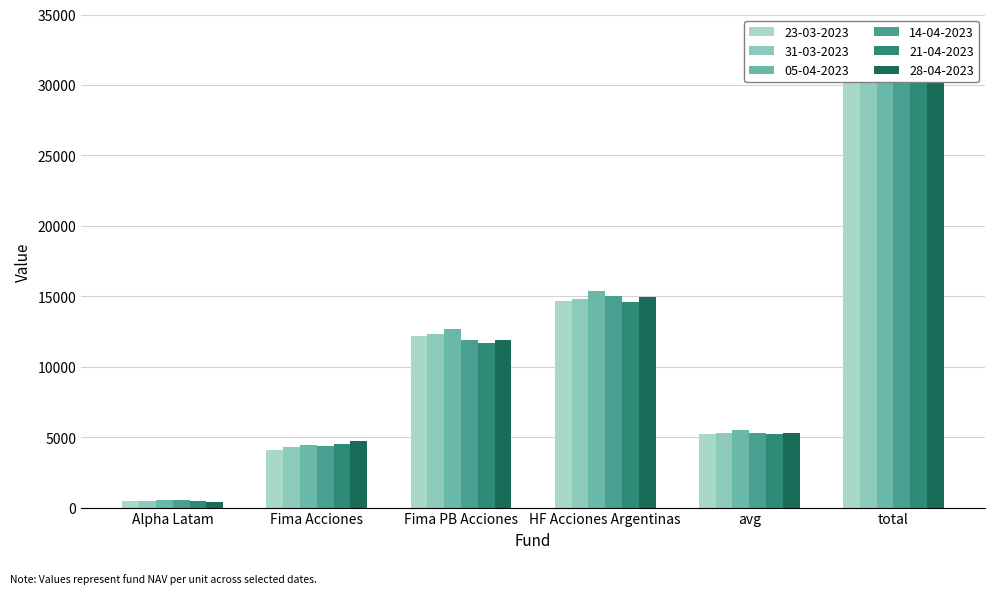

What are all the series names shown in the legend?

23-03-2023, 31-03-2023, 05-04-2023, 14-04-2023, 21-04-2023, 28-04-2023